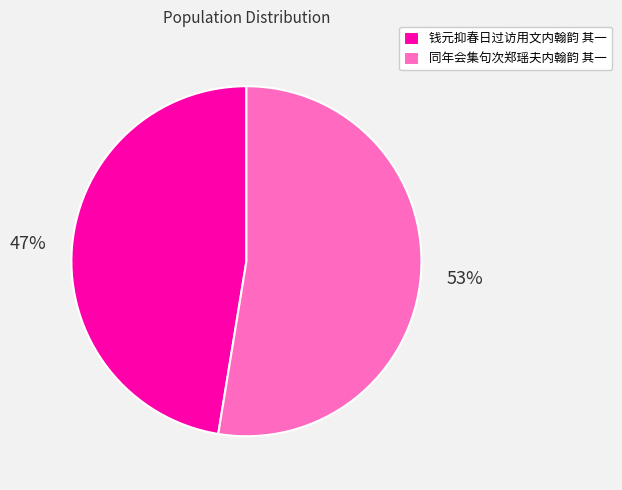

Between 同年会集句次郑瑶夫内翰韵 其一 and 钱元抑春日过访用文内翰韵 其一, which is larger?

同年会集句次郑瑶夫内翰韵 其一